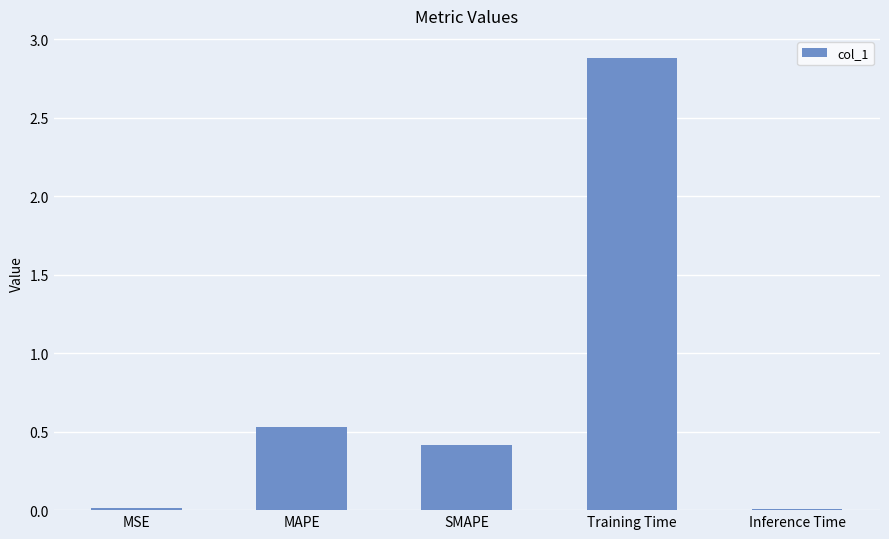

The chart shows a value of 0.1 at SMAPE. True or false?

False